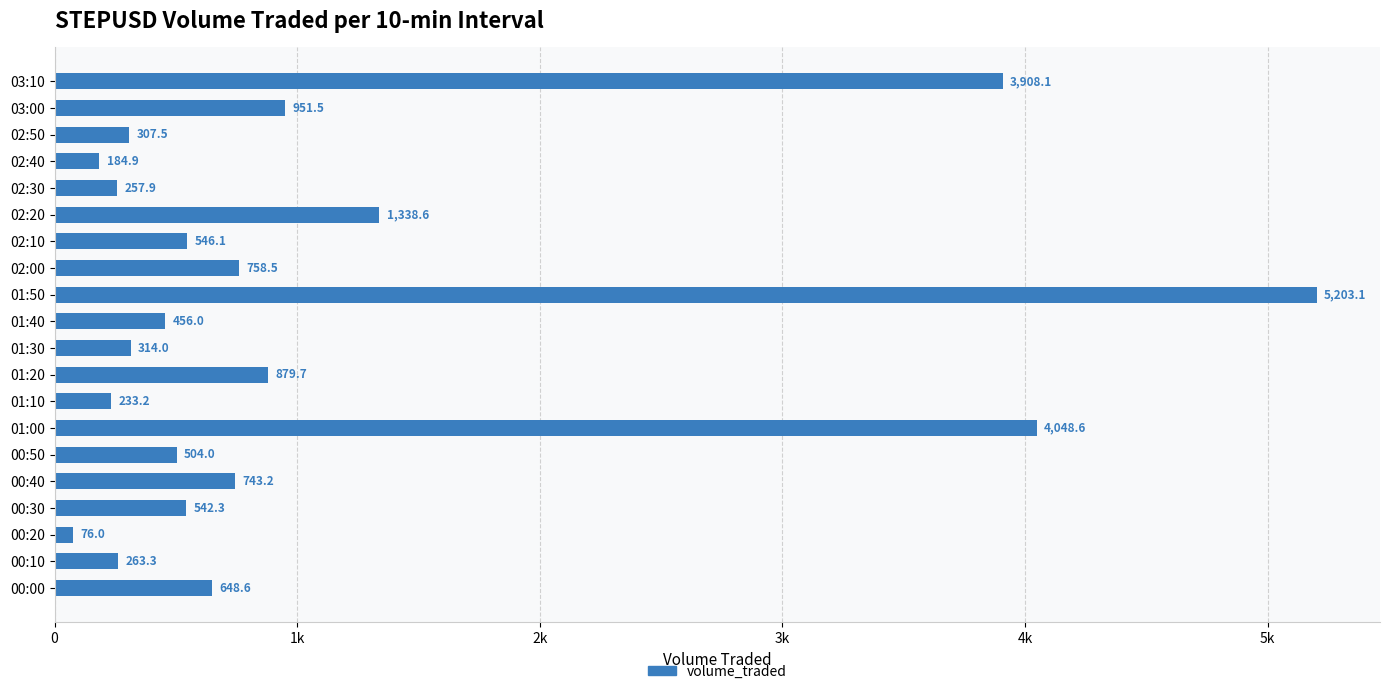

How many values are below 546?

10